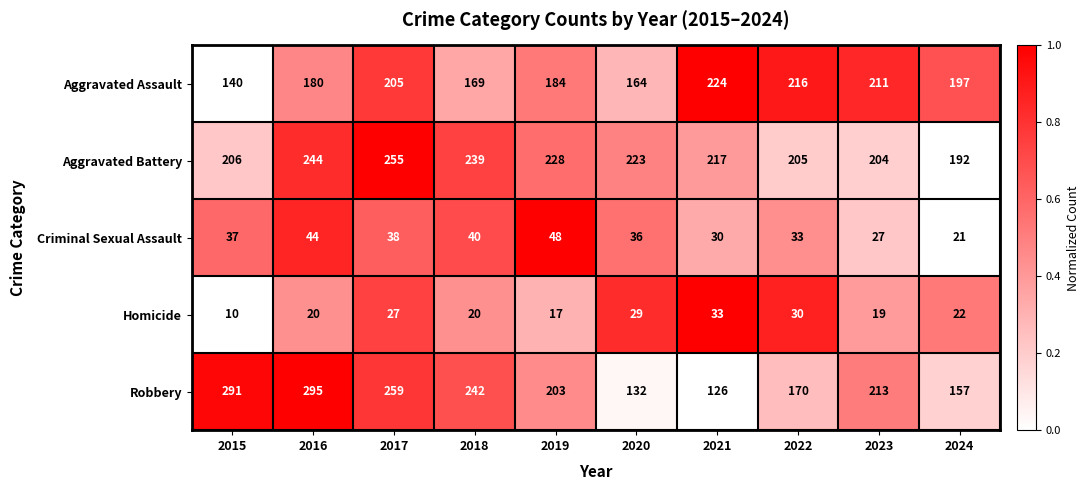

List the series in order of their peak value, lowest first.

Homicide, Criminal Sexual Assault, Aggravated Assault, Aggravated Battery, Robbery